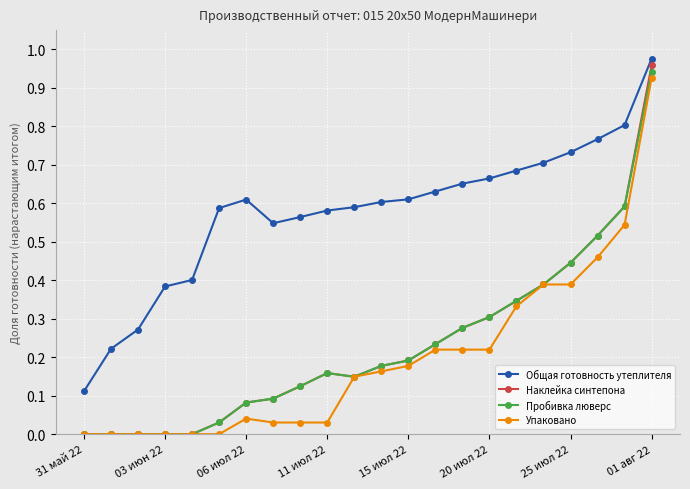

Which series has the widest spread of values?

Наклейка синтепона